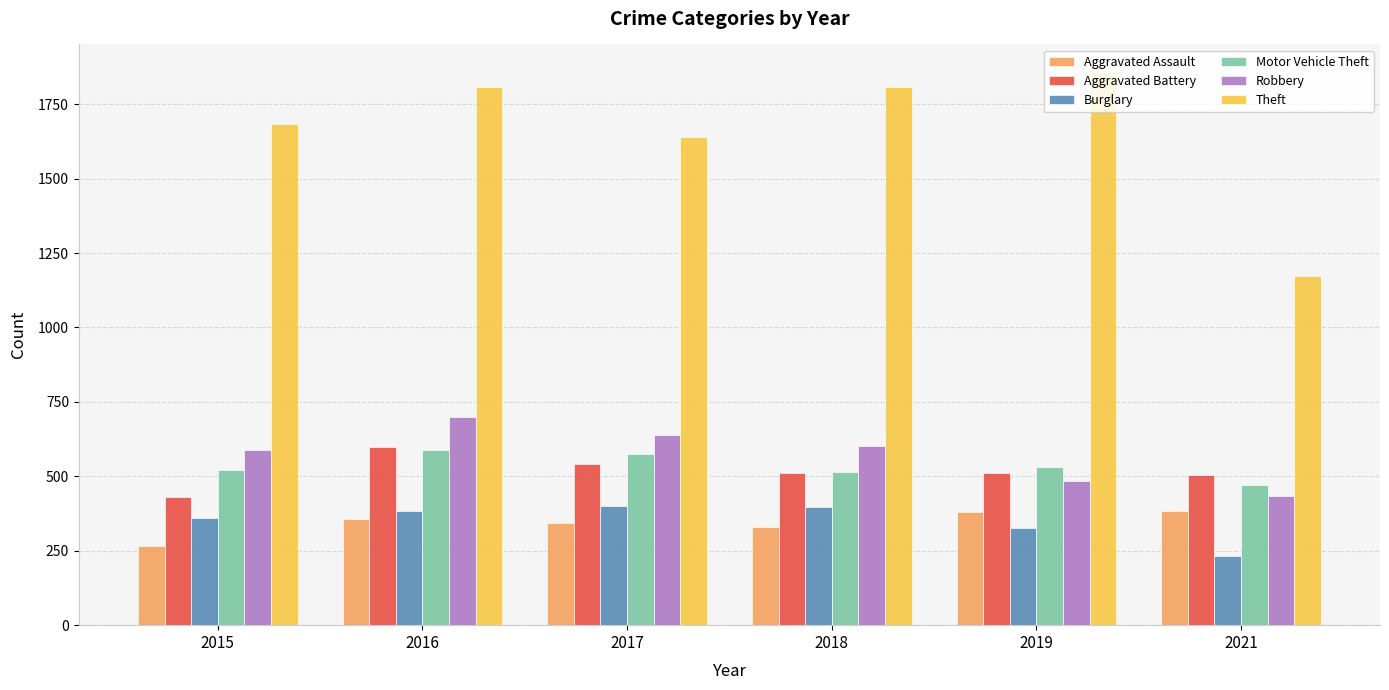

Which series has the largest total across all categories?

Theft